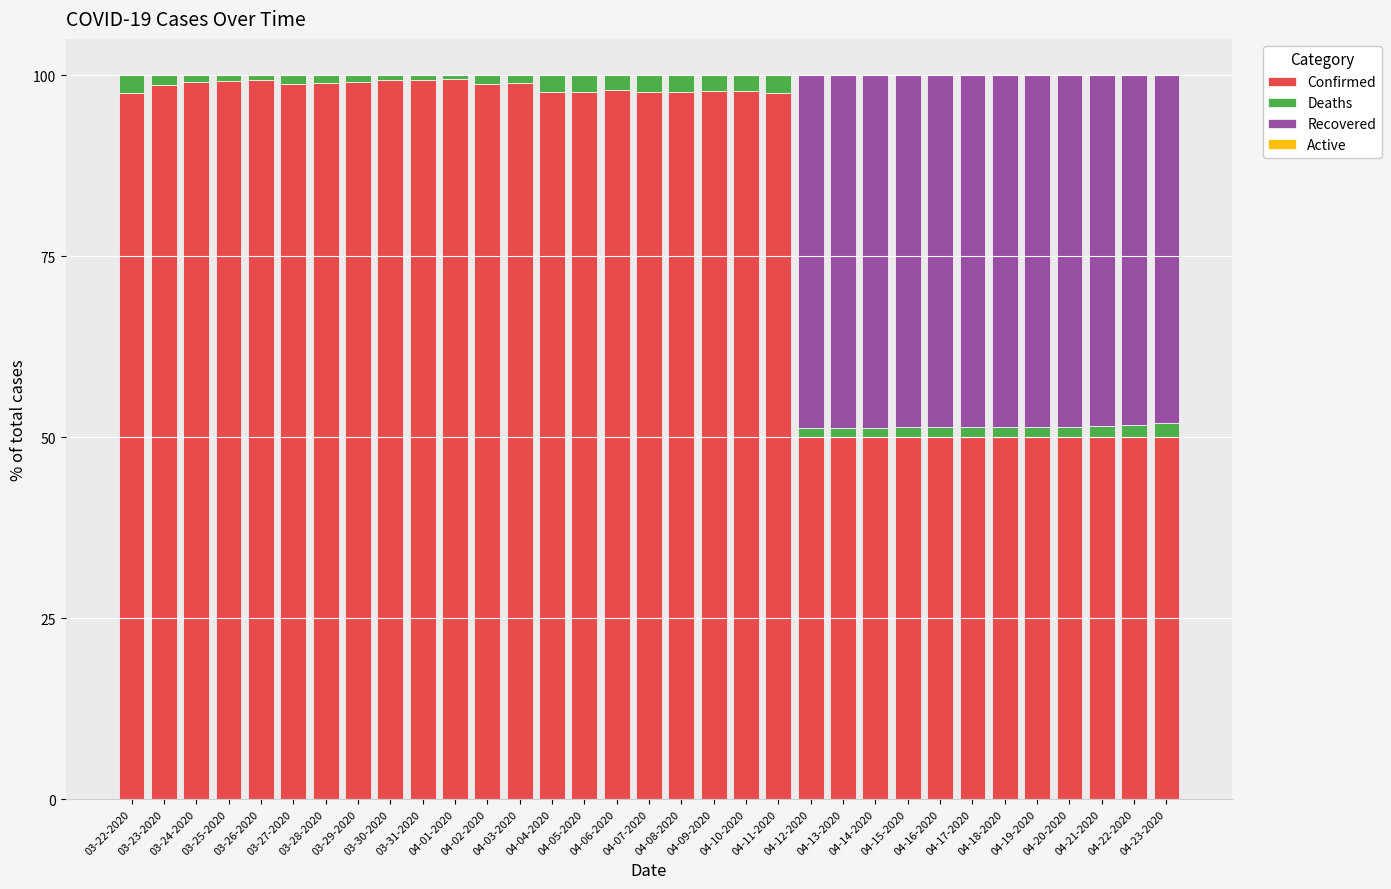

What is the sum of all Confirmed values?

2668.0